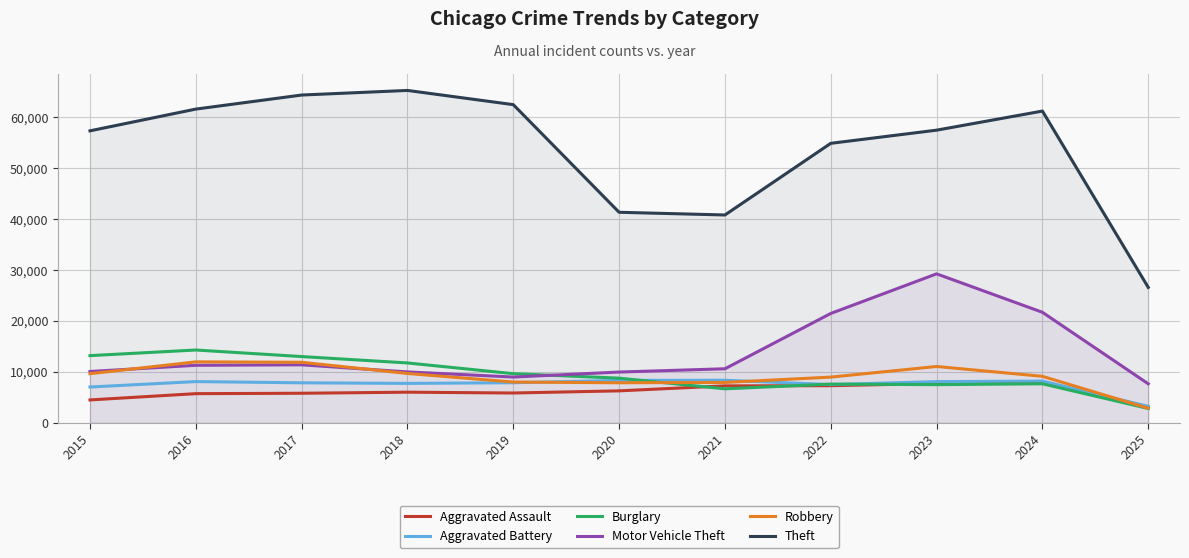

At which category does the chart reach its peak across all series?

2018